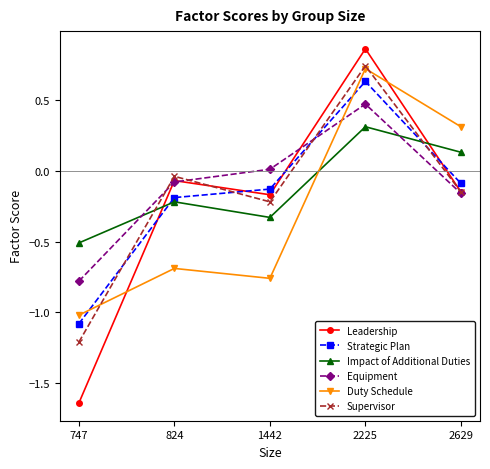

What is the sum of the Impact of Additional Duties values at 2629 and 2225?

0.4